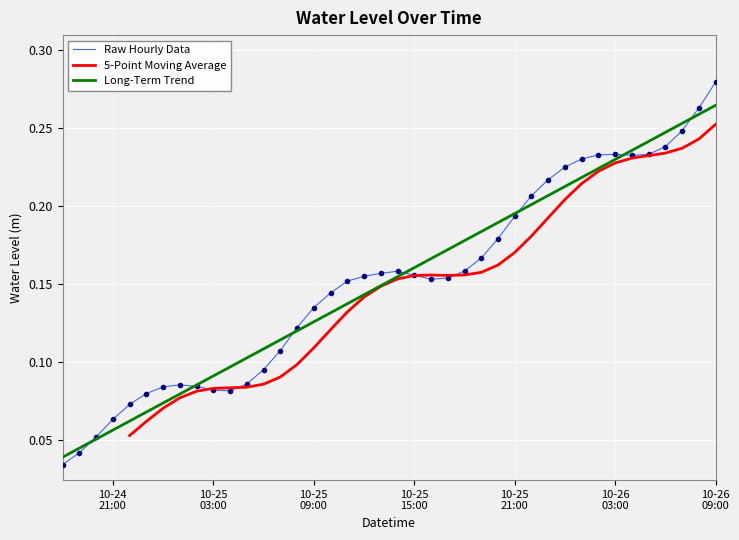

What is the label of the 4th point from the left?

10-24 21:00